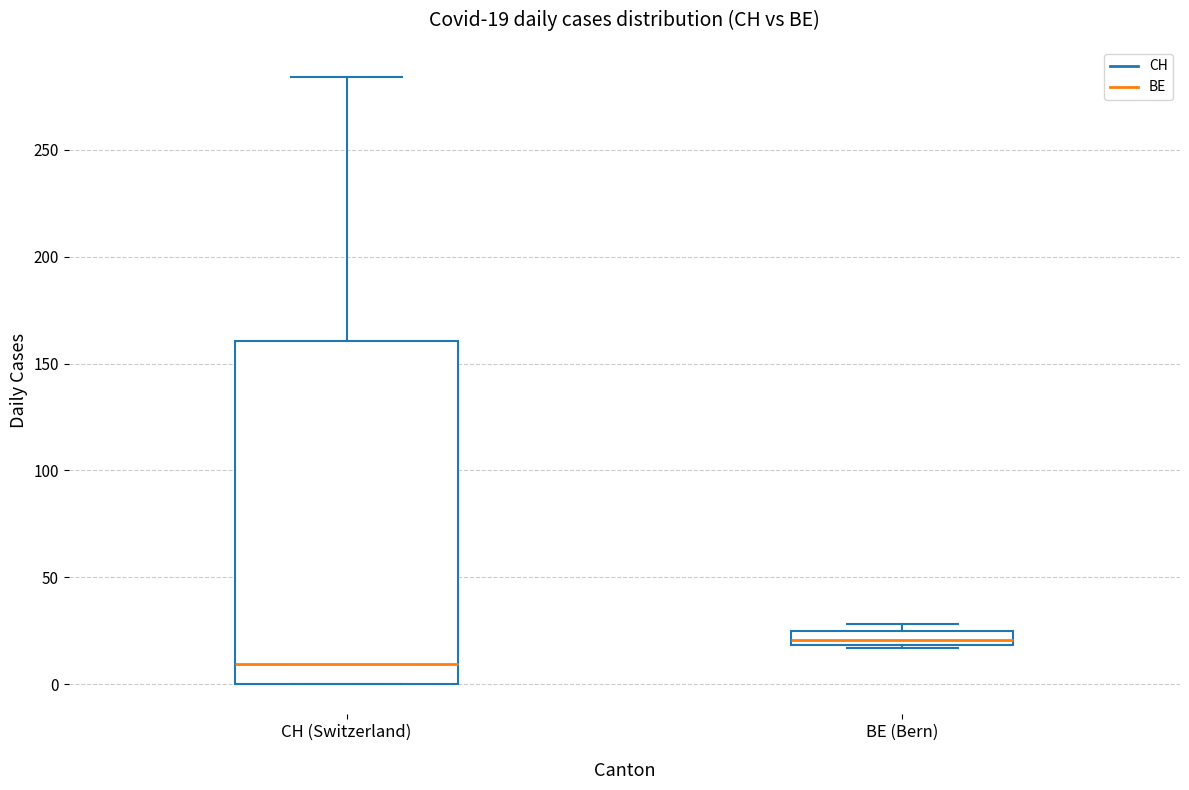

Which box is the tallest, from its lower edge to its upper edge?

CH (Switzerland)